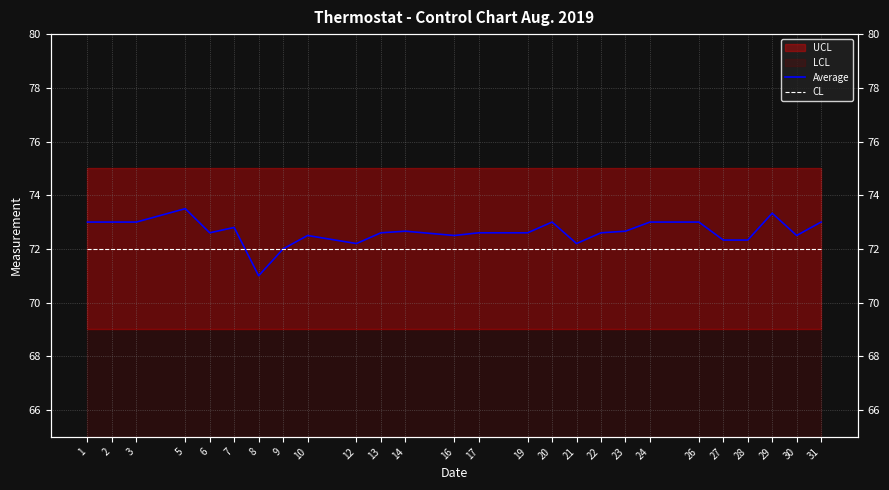

What is the difference between the highest and lowest values at 2?

1.0